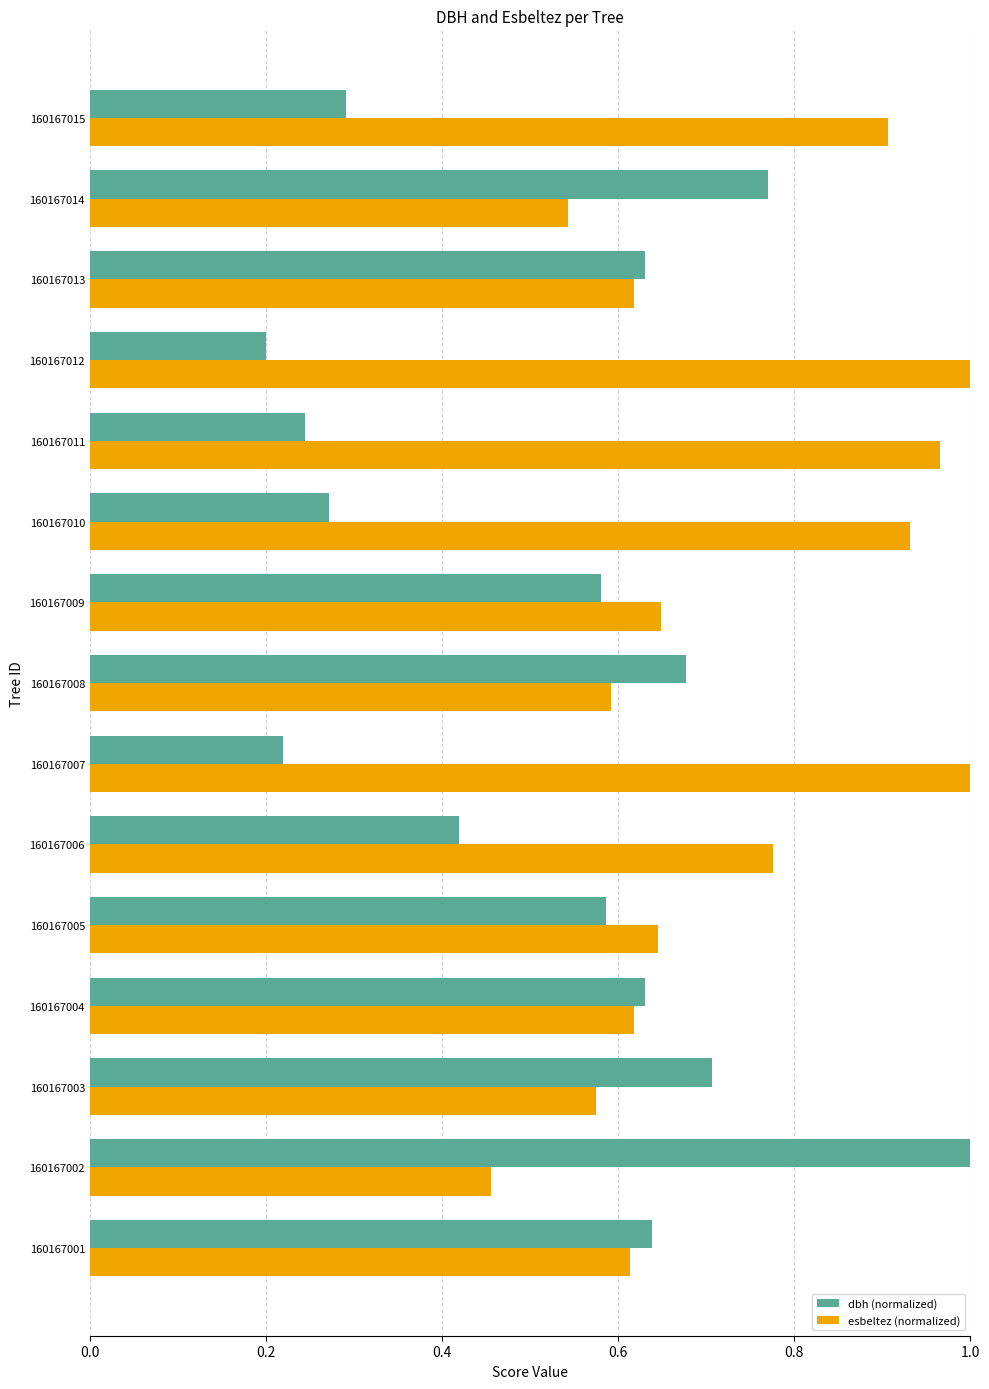

Rank the series at 160167007 from lowest to highest value.

dbh (normalized), esbeltez (normalized)